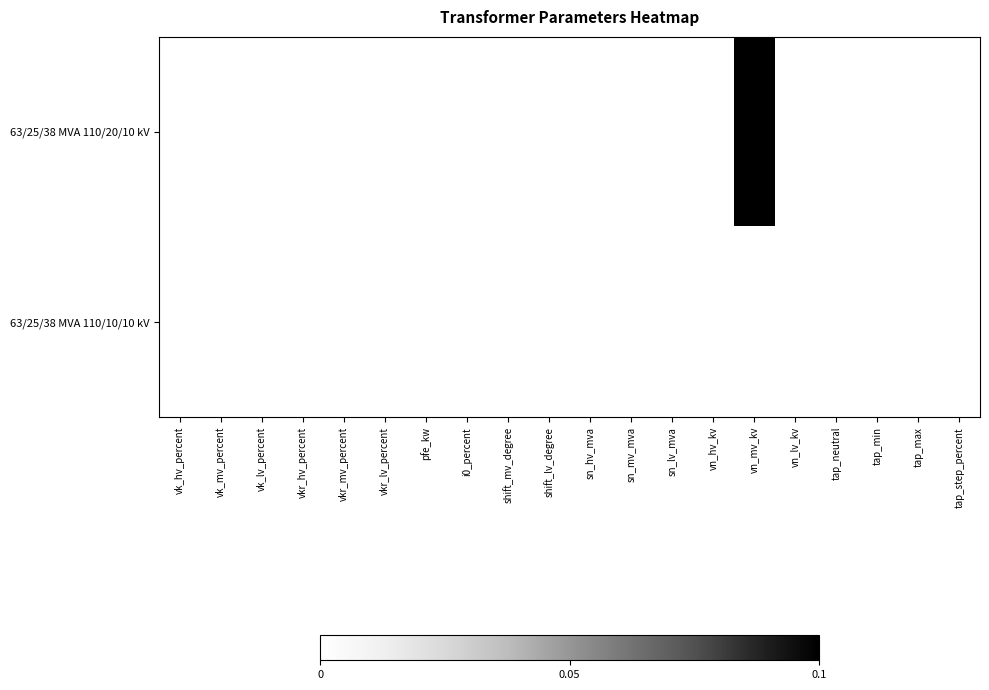

Which series has the largest total across all categories?

63/25/38 MVA 110/20/10 kV